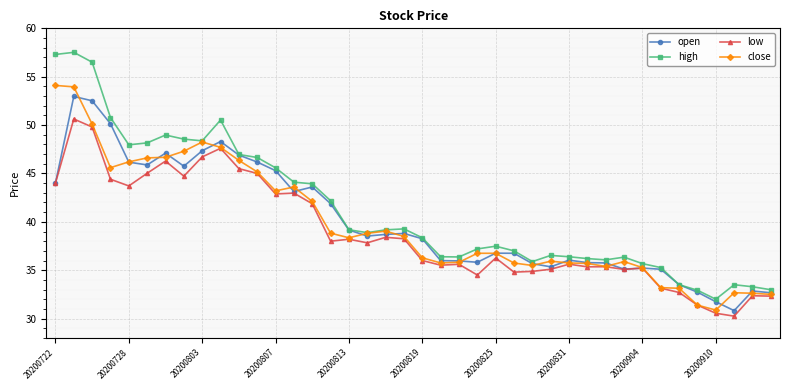

What is the difference between the maximum and second lowest values in the close series?

22.7